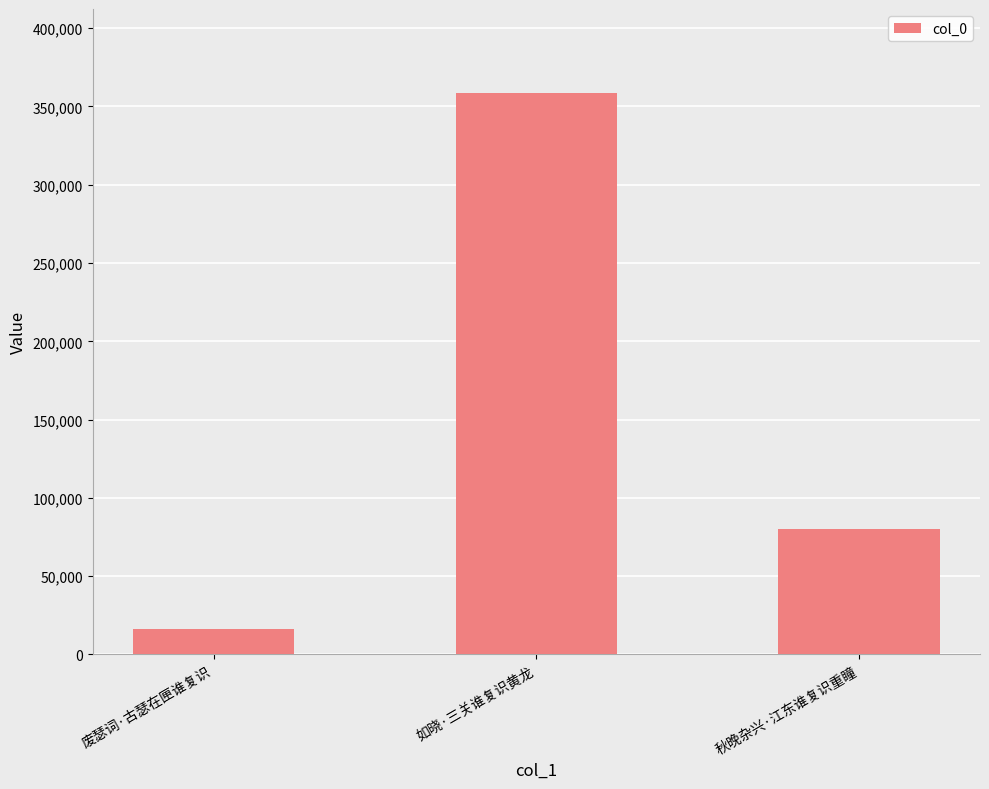

Which has a higher value, 如晓·三关谁复识黄龙 or 秋晚杂兴·江东谁复识重瞳?

如晓·三关谁复识黄龙